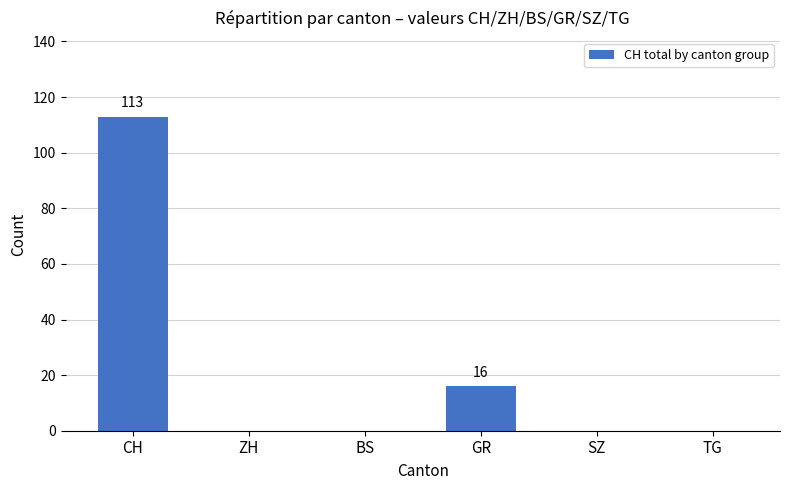

Does the chart contain stacked bars?

No